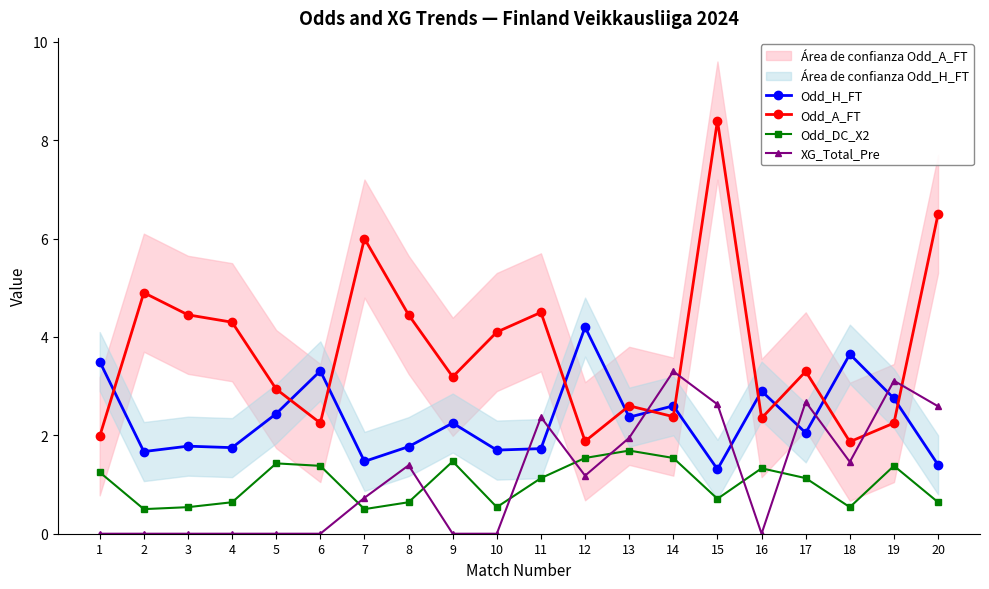

Which category has the highest value in the Odd_DC_X2 series?

13